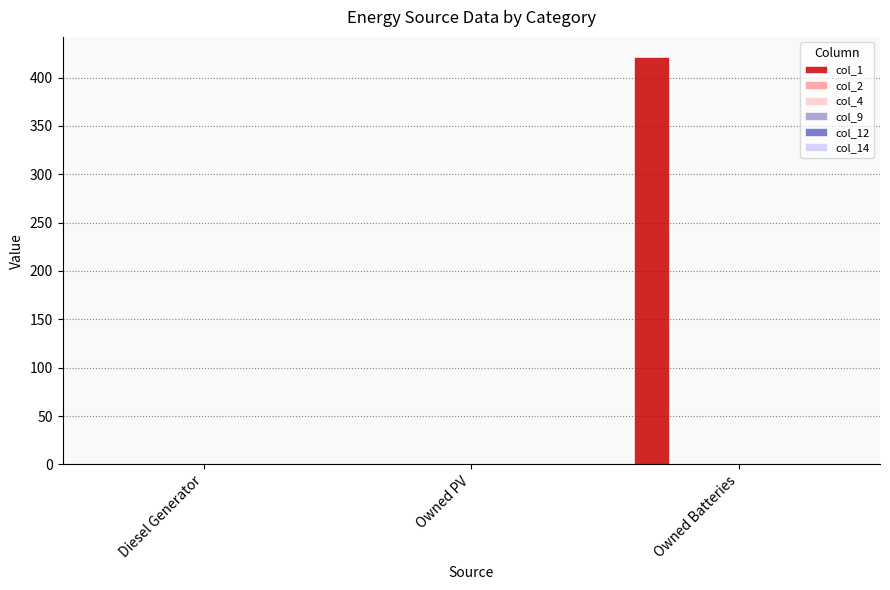

What is the maximum value shown in the chart?

421